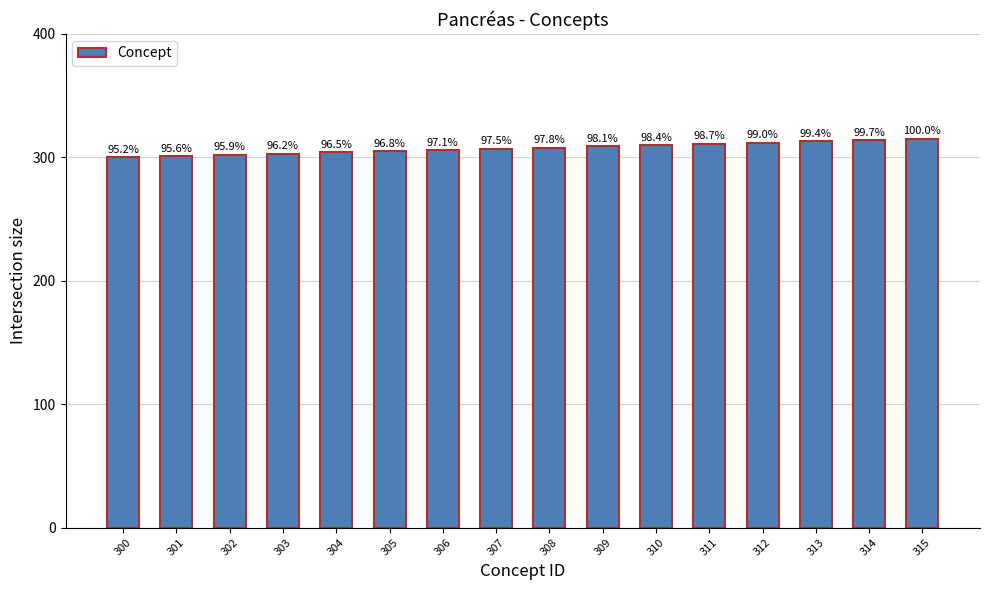

How many bars are there in total?

16